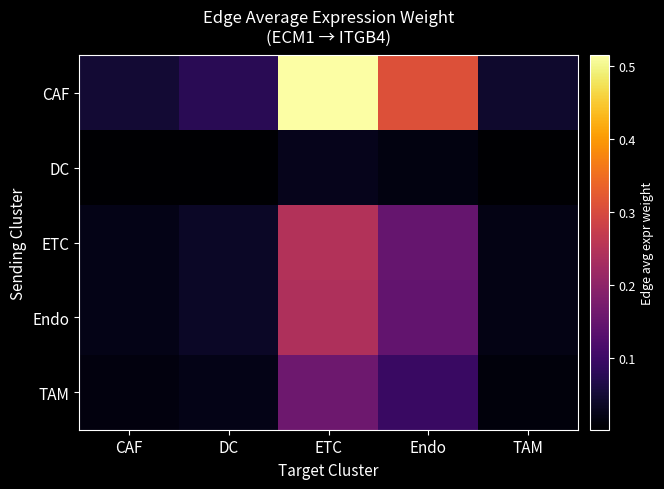

Between DC and ETC, which series saw the biggest shift?

CAF